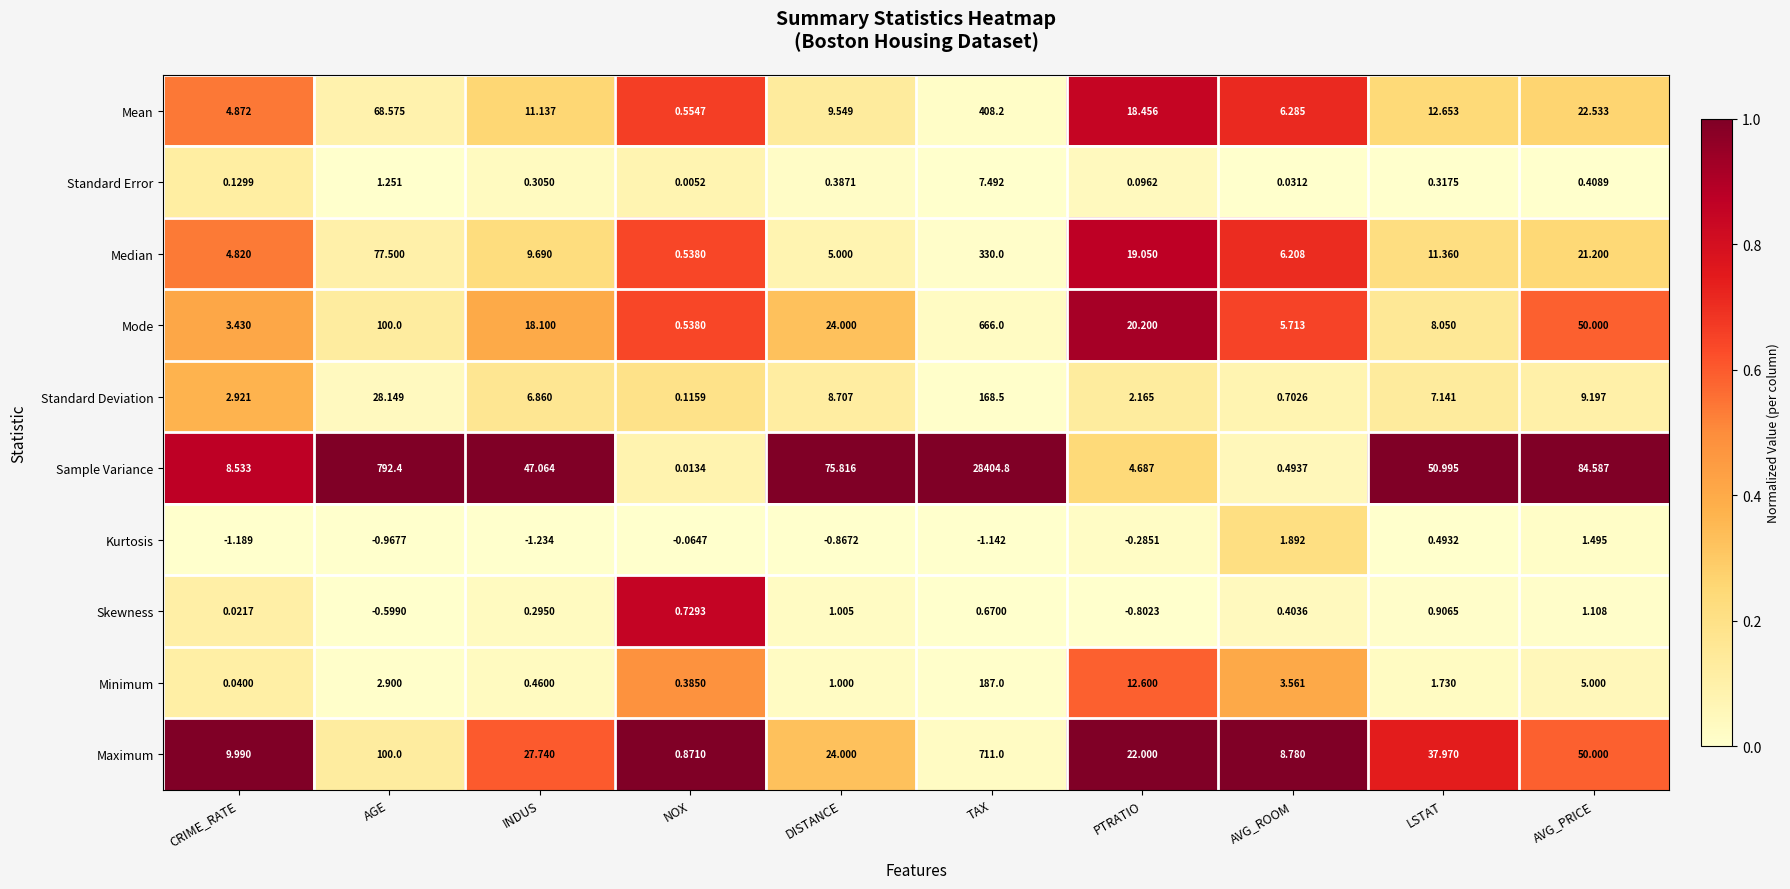

Between AVG_ROOM and AVG_PRICE, which series saw the biggest shift?

Sample Variance